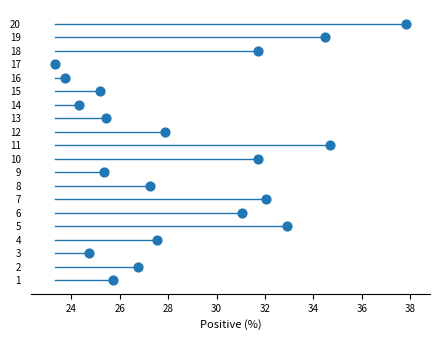

What is the range of Y values (max minus min)?

19